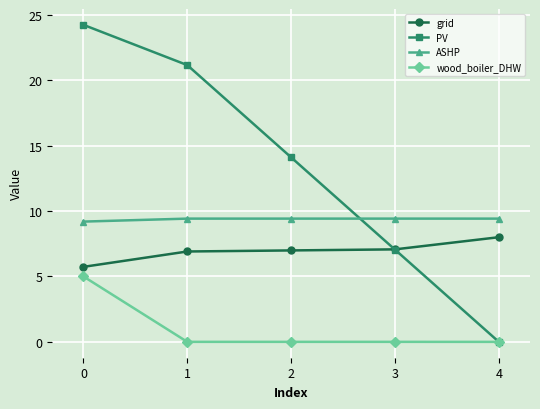

True or false: wood_boiler_DHW has more than 2 interior local peaks.

False